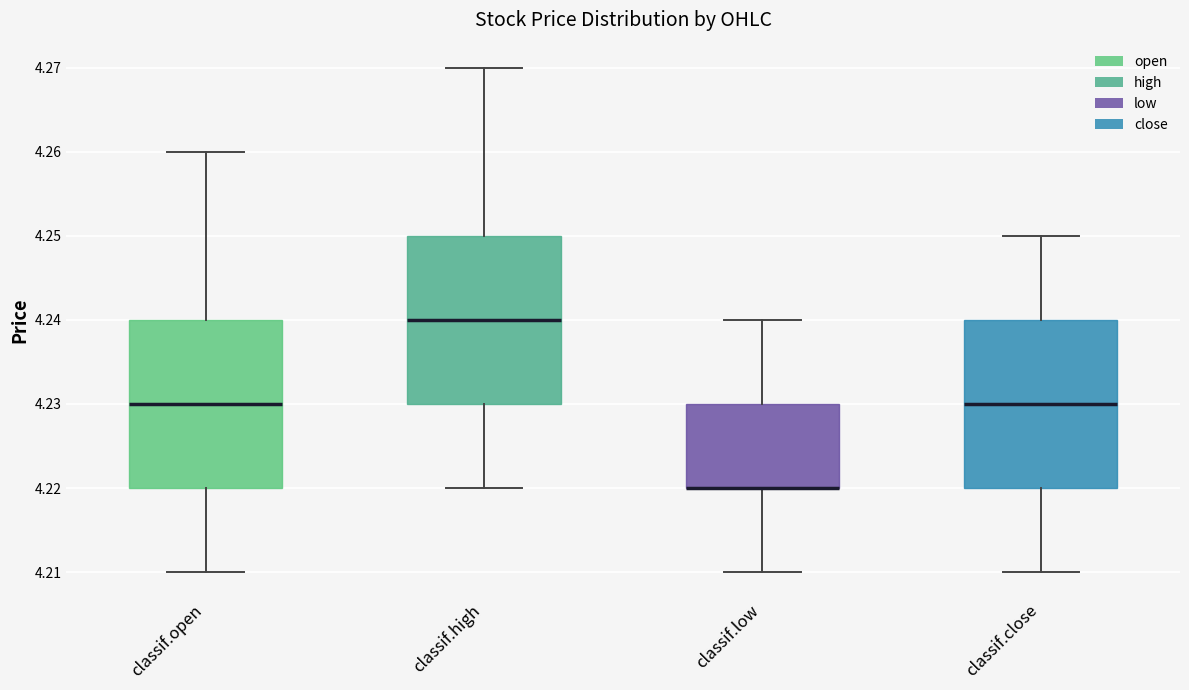

Where does the lower whisker of the box for classif.low end on the y-axis? The values are not printed on the chart, so give them approximately, as read against the axis.

4.21